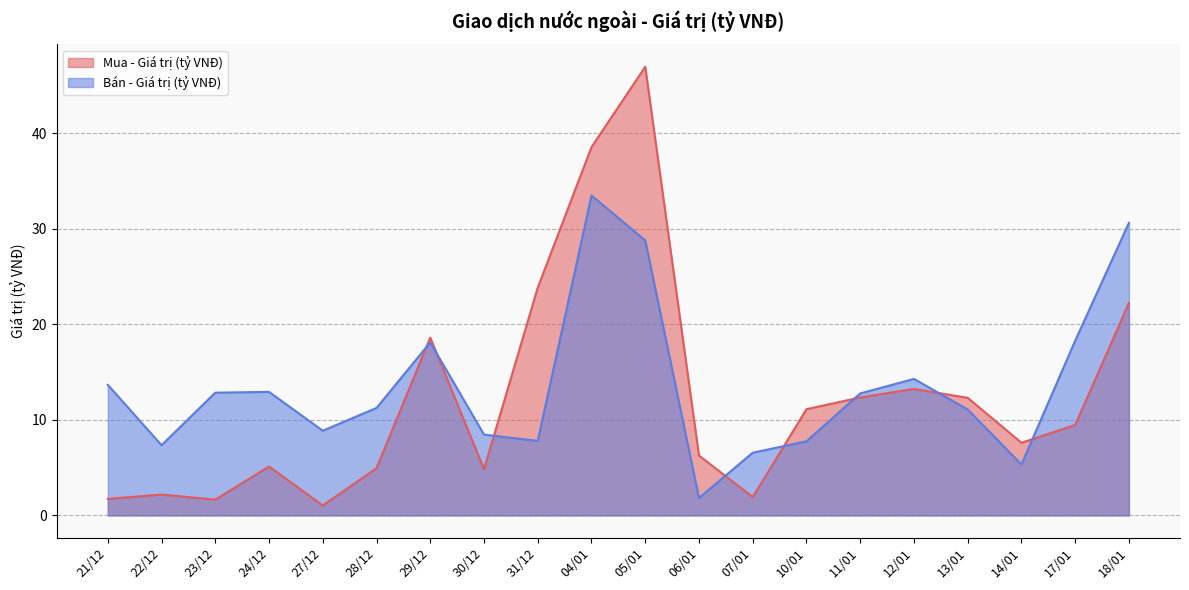

In Bán - Giá trị (tỷ VNĐ), how many points are lower than both neighbors (excluding endpoints)?

5